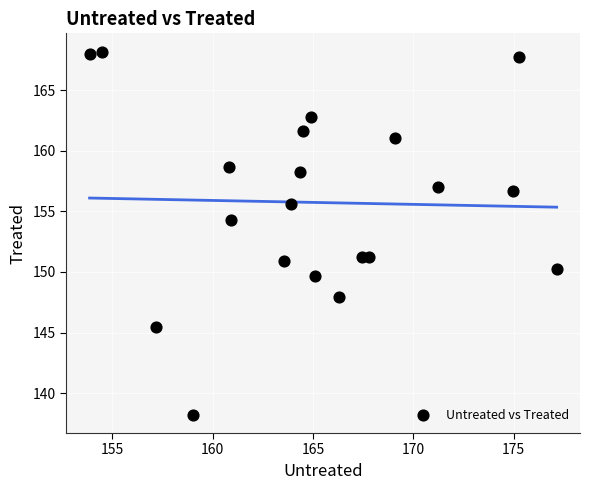

What is the range of Y values (max minus min)?

30.0